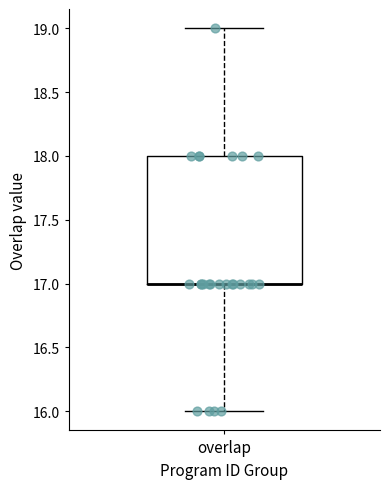

Read this box plot against the y-axis: the position of the median line, the range covered by the box, and the ends of both whiskers. The values are not printed on the chart, so give them approximately, as read against the axis.

median 17 (drawn on the box's lower edge), box 17 to 18, whiskers 16 to 19